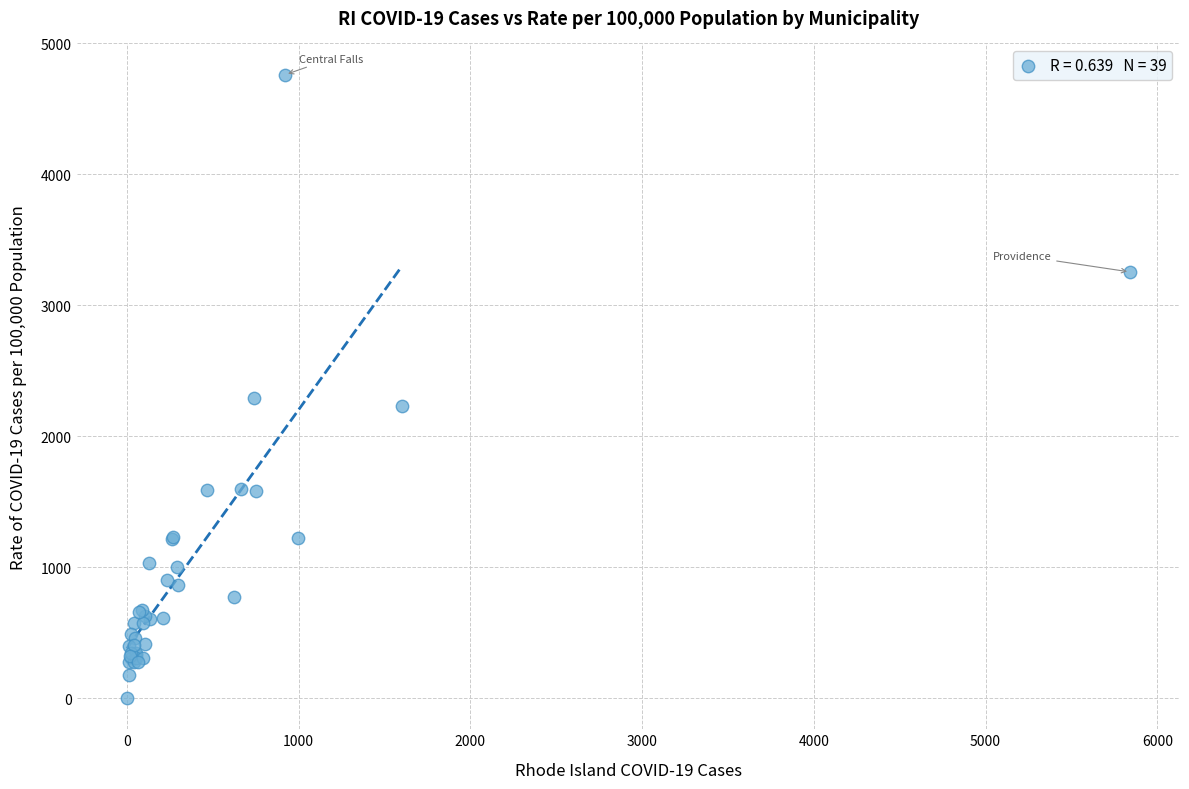

What Y value in the scatter plot is closest to 2381?

2289